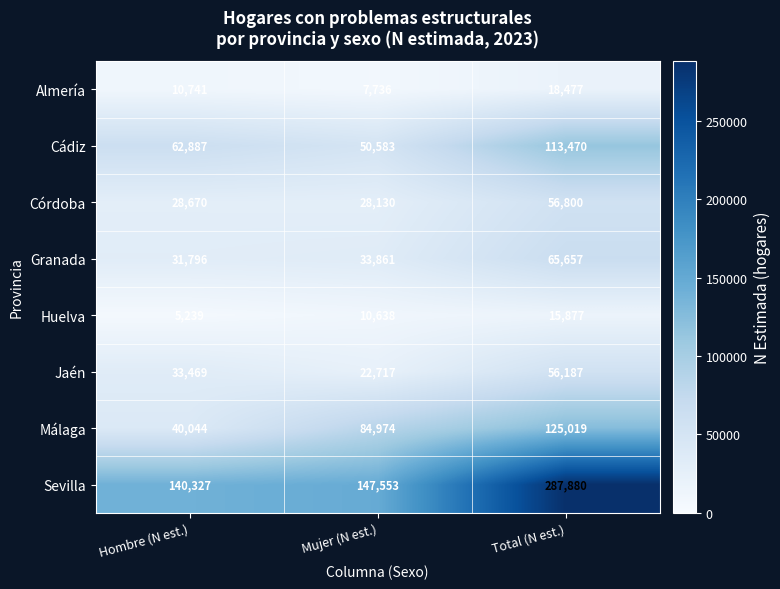

Which category has the highest value across all series?

Total (N est.)